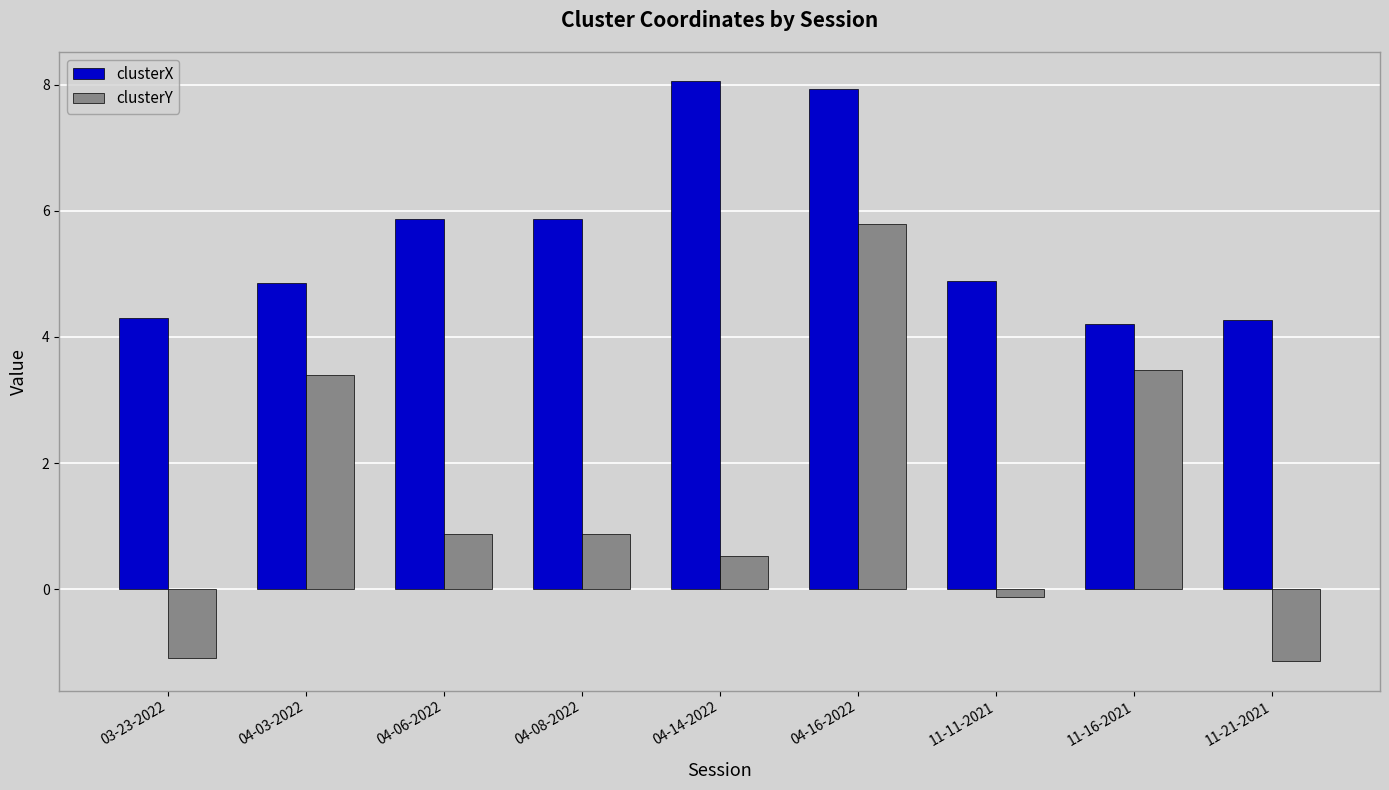

At 04-08-2022, list the series in order from largest to smallest.

clusterX, clusterY